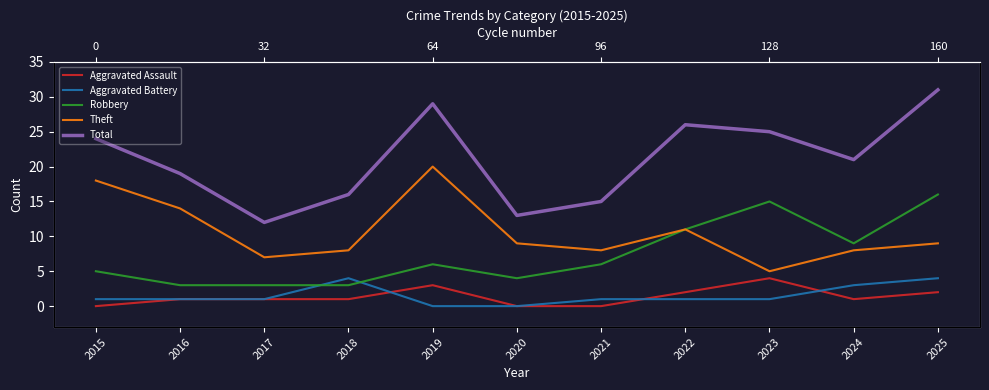

Reading left to right, what are all the values shown in this chart?

Aggravated Assault: 0	1	1	1	3	0	0	2	4	1	2
Aggravated Battery: 1	1	1	4	0	0	1	1	1	3	4
Robbery: 5	3	3	3	6	4	6	11	15	9	16
Theft: 18	14	7	8	20	9	8	11	5	8	9
Total: 24	19	12	16	29	13	15	26	25	21	31